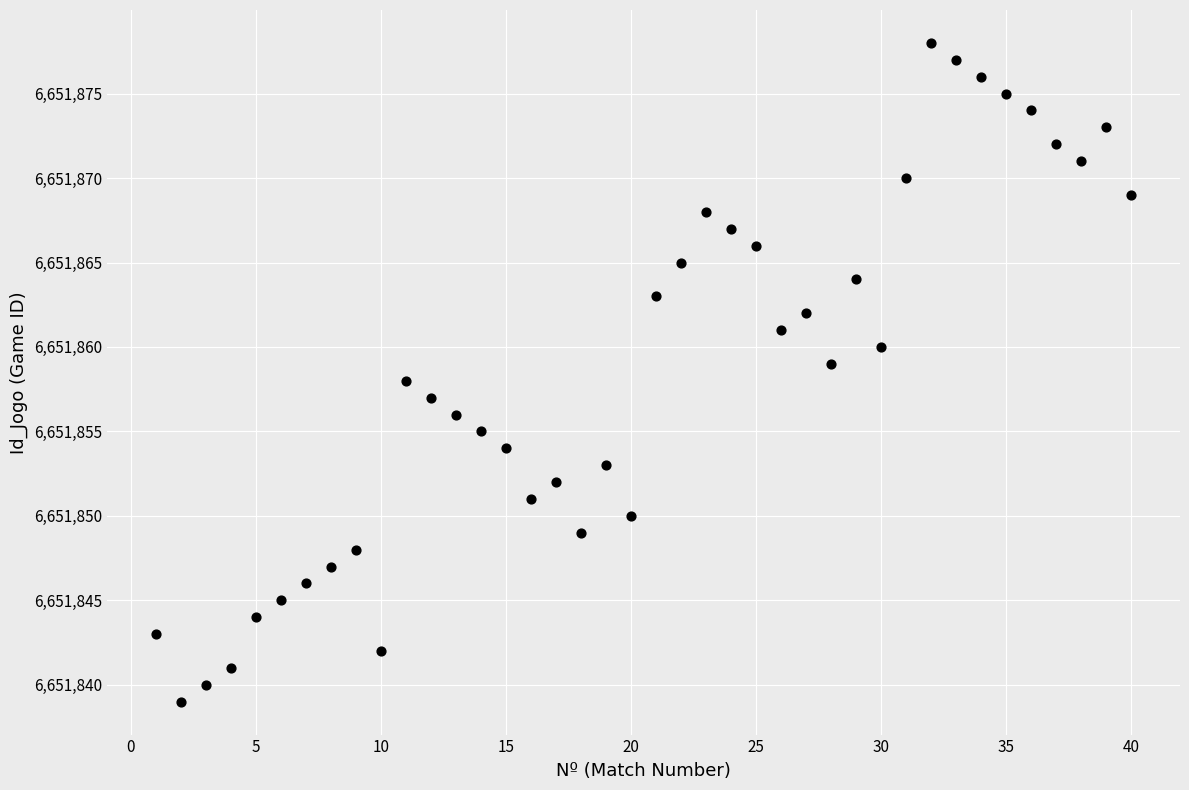

What is the range of Y values (max minus min)?

39